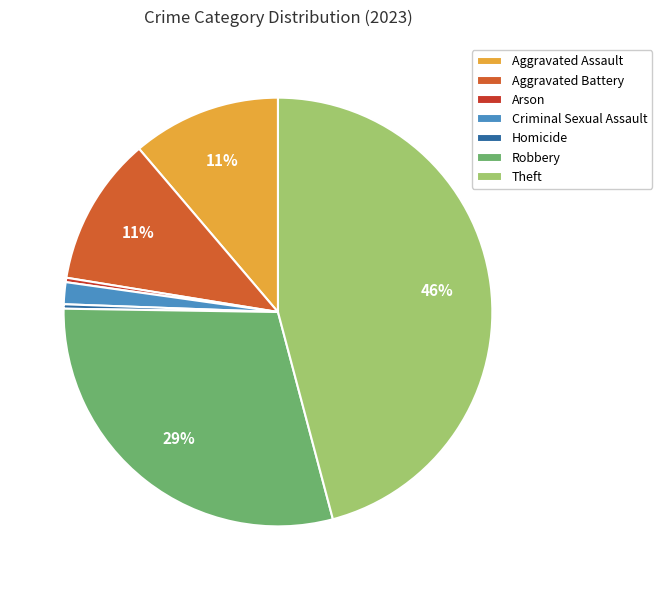

True or false: Homicide accounts for 12% of the total.

False